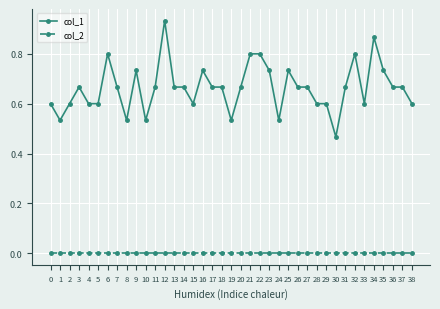

What is the sum of the col_1 values at 22 and 23?

1.5